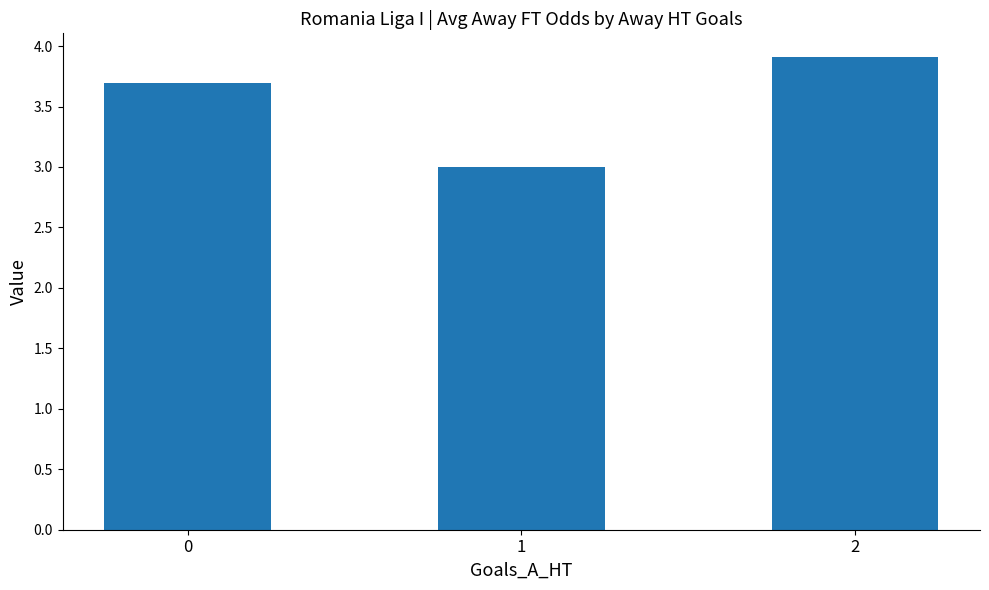

True or false: the data shows 3.0 at 1.

True